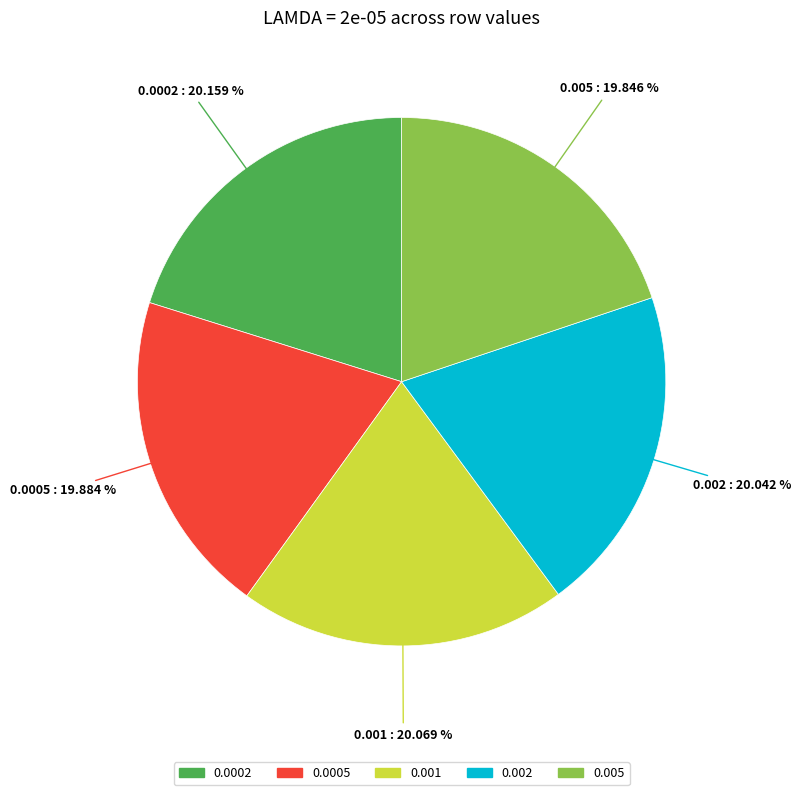

How many segments does this pie chart have?

5